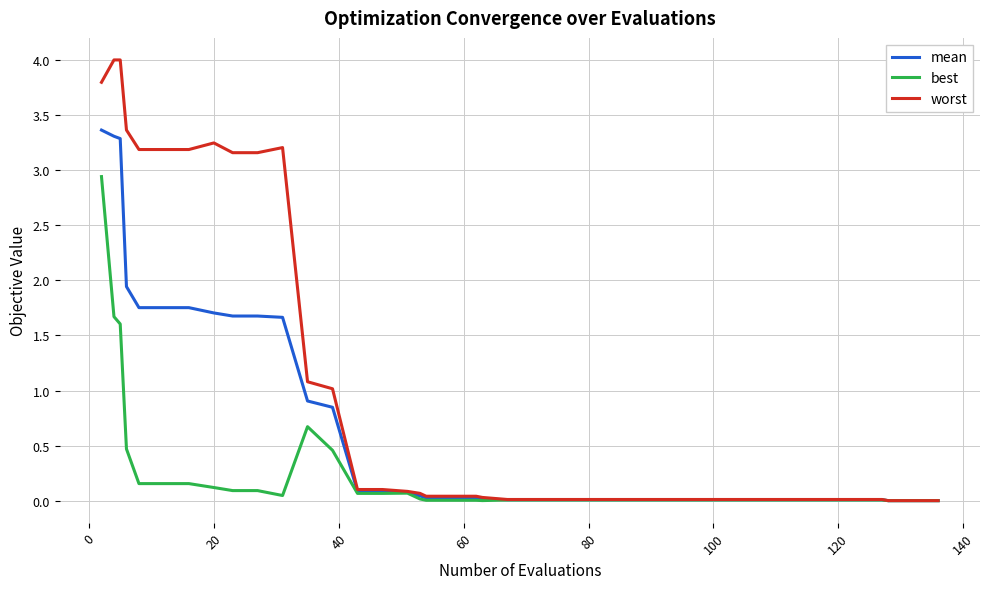

Rank the series by their maximum value, from highest to lowest.

worst, mean, best